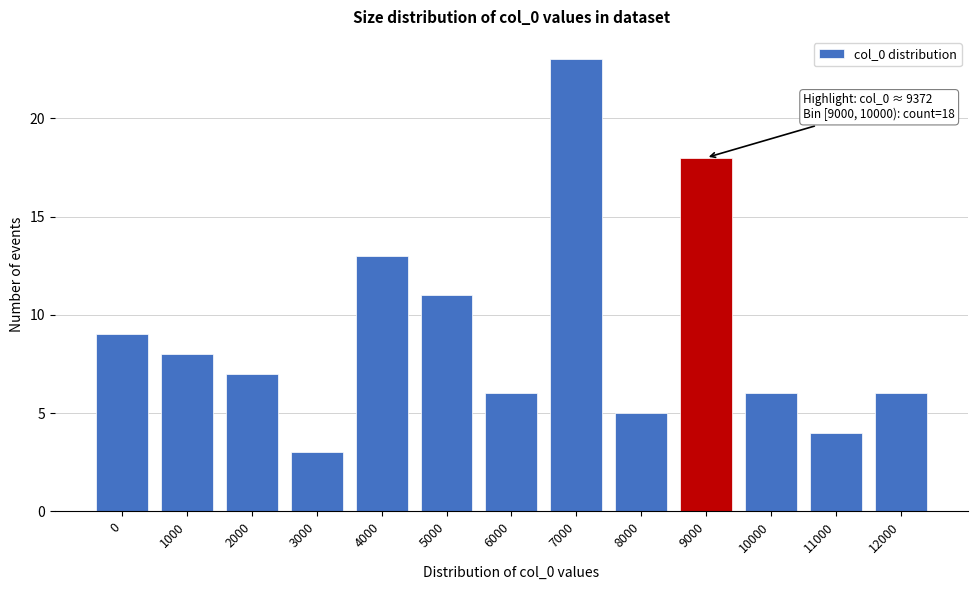

Reading right to left, extract all data points from this chart.

12000=6	11000=4	10000=6	9000=18	8000=5	7000=23	6000=6	5000=11	4000=13	3000=3	2000=7	1000=8	0=9